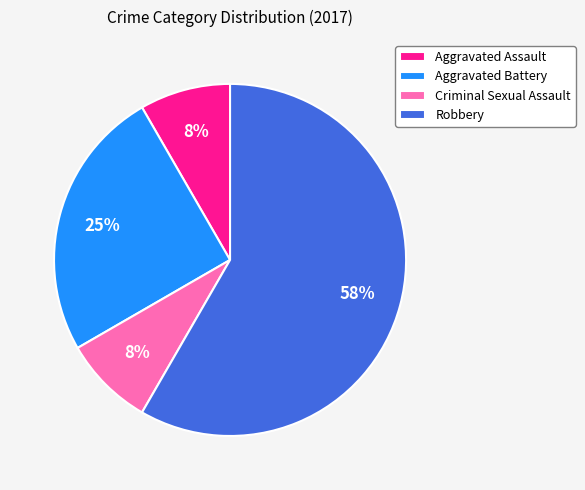

Does Robbery represent more than half of the total?

Yes